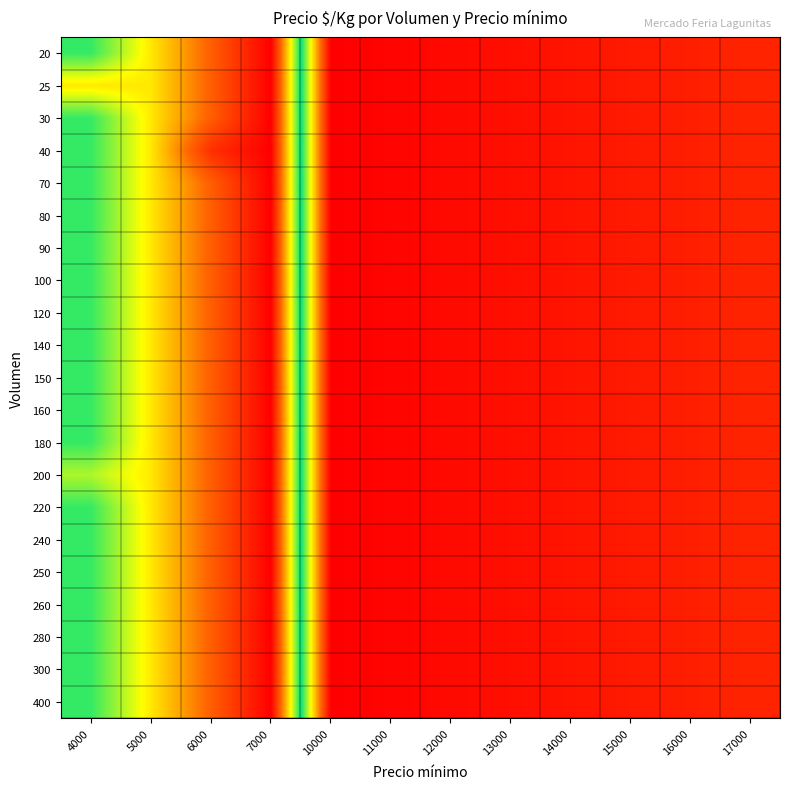

Reading right to left, extract all data points from this chart.

20: 17000=472	16000=444	15000=417	14000=389	13000=361	12000=333	11000=306	10000=278	7000=3500	6000=3000	5000=2500	4000=2000
25: 17000=472	16000=444	15000=417	14000=389	13000=361	12000=333	11000=306	10000=278	7000=3500	6000=3000	5000=2500	4000=2500
30: 17000=472	16000=444	15000=417	14000=389	13000=361	12000=333	11000=306	10000=278	7000=3500	6000=3000	5000=2500	4000=2000
40: 17000=472	16000=444	15000=417	14000=389	13000=361	12000=333	11000=306	10000=278	7000=3500	6000=3250	5000=2500	4000=2000
70: 17000=472	16000=444	15000=417	14000=389	13000=361	12000=333	11000=306	10000=278	7000=3500	6000=3000	5000=2500	4000=2000
80: 17000=472	16000=444	15000=417	14000=389	13000=361	12000=333	11000=306	10000=278	7000=3500	6000=3000	5000=2500	4000=2000
90: 17000=472	16000=444	15000=417	14000=389	13000=361	12000=333	11000=306	10000=278	7000=3500	6000=3000	5000=2500	4000=2000
100: 17000=472	16000=444	15000=417	14000=389	13000=361	12000=333	11000=306	10000=278	7000=3500	6000=3000	5000=2500	4000=2000
120: 17000=472	16000=444	15000=417	14000=389	13000=361	12000=333	11000=306	10000=278	7000=3500	6000=3000	5000=2500	4000=2000
140: 17000=472	16000=444	15000=417	14000=389	13000=361	12000=333	11000=306	10000=278	7000=3500	6000=3000	5000=2500	4000=2000
150: 17000=472	16000=444	15000=417	14000=389	13000=361	12000=333	11000=306	10000=278	7000=3500	6000=3000	5000=2500	4000=2000
160: 17000=472	16000=444	15000=417	14000=389	13000=361	12000=333	11000=306	10000=278	7000=3500	6000=3000	5000=2500	4000=2000
180: 17000=472	16000=444	15000=417	14000=389	13000=361	12000=333	11000=306	10000=278	7000=3500	6000=3000	5000=2500	4000=2000
200: 17000=472	16000=444	15000=417	14000=389	13000=361	12000=333	11000=306	10000=278	7000=3500	6000=3000	5000=2500	4000=2250
220: 17000=472	16000=444	15000=417	14000=389	13000=361	12000=333	11000=306	10000=278	7000=3500	6000=3000	5000=2500	4000=2000
240: 17000=472	16000=444	15000=417	14000=389	13000=361	12000=333	11000=306	10000=278	7000=3500	6000=3000	5000=2500	4000=2000
250: 17000=472	16000=444	15000=417	14000=389	13000=361	12000=333	11000=306	10000=278	7000=3500	6000=3000	5000=2500	4000=2000
260: 17000=472	16000=444	15000=417	14000=389	13000=361	12000=333	11000=306	10000=278	7000=3500	6000=3000	5000=2500	4000=2000
280: 17000=472	16000=444	15000=417	14000=389	13000=361	12000=333	11000=306	10000=278	7000=3500	6000=3000	5000=2500	4000=2000
300: 17000=472	16000=444	15000=417	14000=389	13000=361	12000=333	11000=306	10000=278	7000=3500	6000=3000	5000=2500	4000=2000
400: 17000=472	16000=444	15000=417	14000=389	13000=361	12000=333	11000=306	10000=278	7000=3500	6000=3000	5000=2500	4000=2000